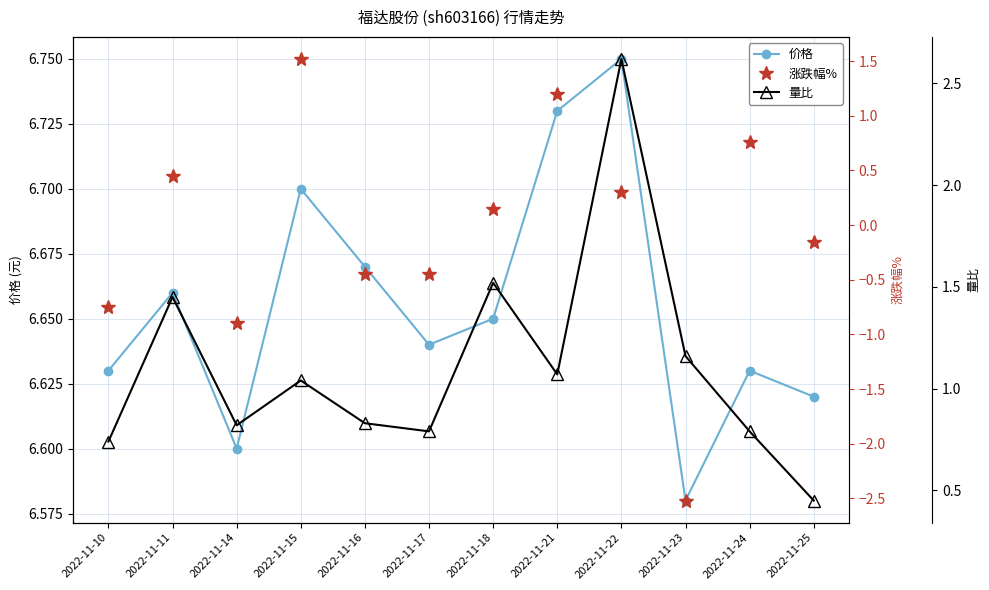

What is the value of the 价格 point at the 6th from the left?

6.6